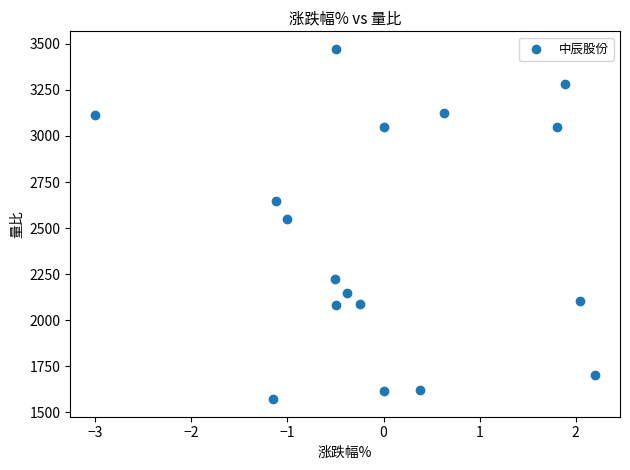

What is the range of Y values (max minus min)?

1902